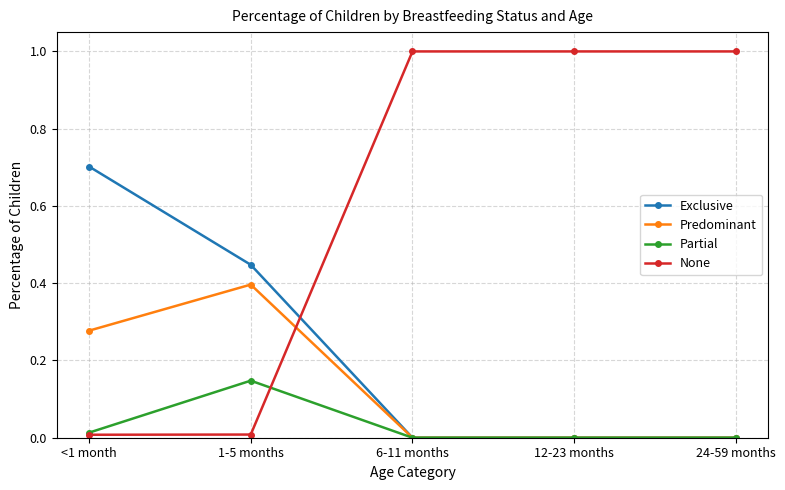

Which category has the highest value in the Partial series?

1-5 months